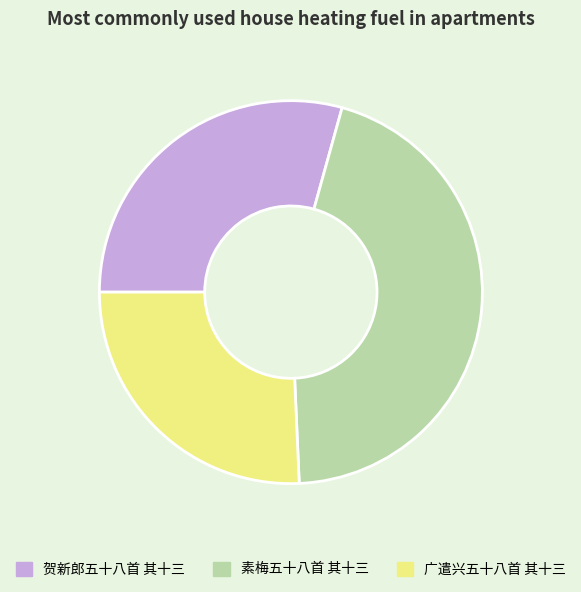

Count the number of slices in the pie.

3